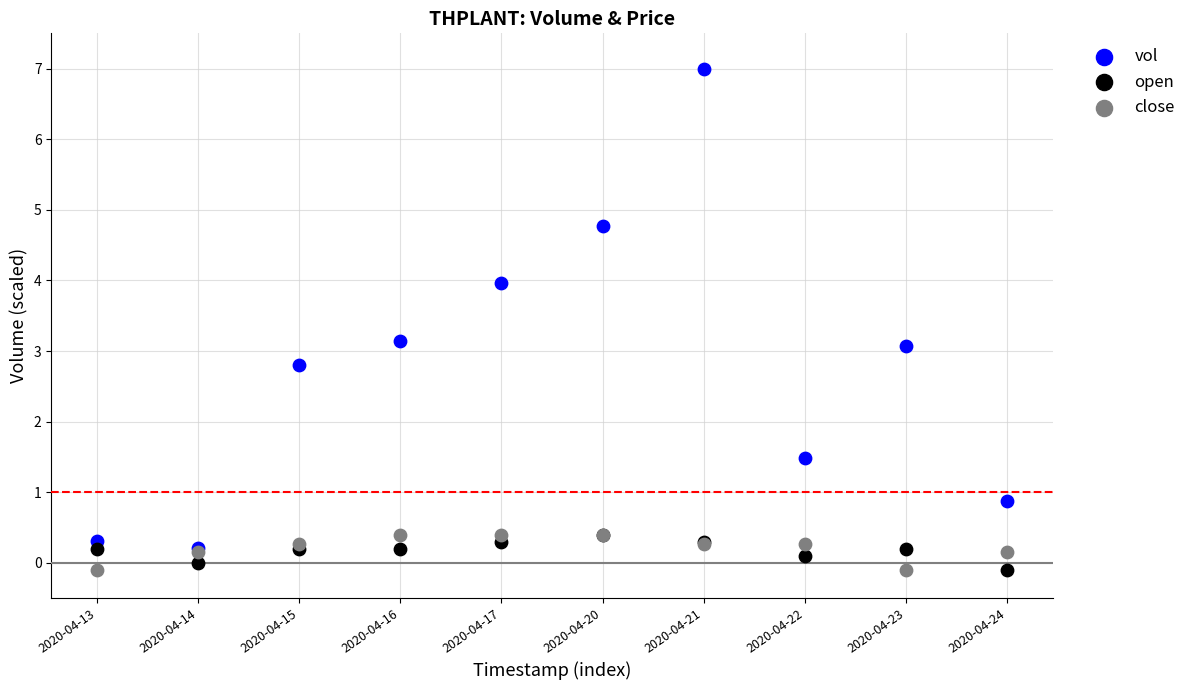

Which series has the largest Y range (max minus min)?

vol